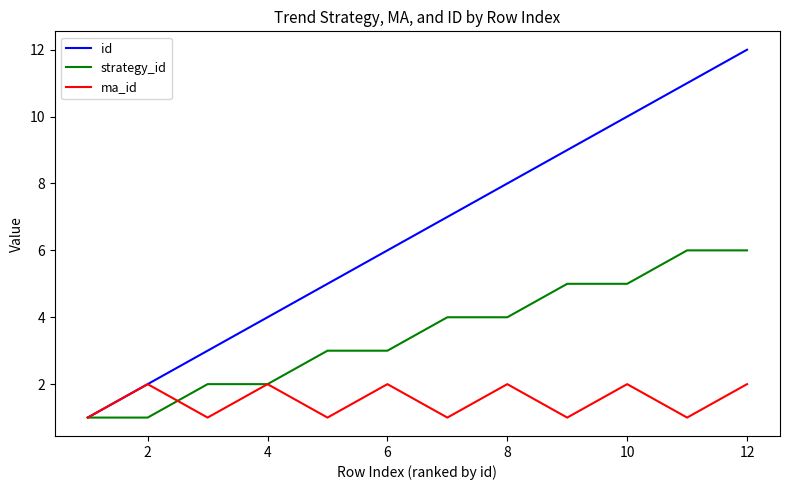

Count the number of categories in the chart.

12